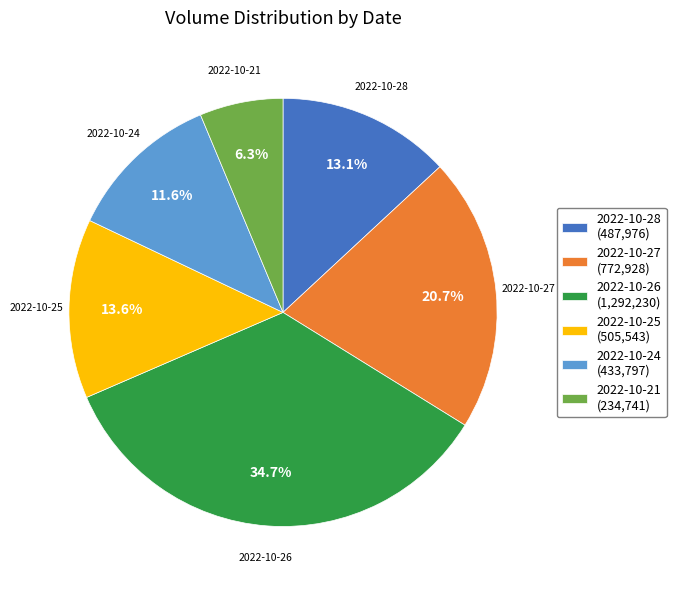

What percentage is NOT represented by 2022-10-25?

86.4%